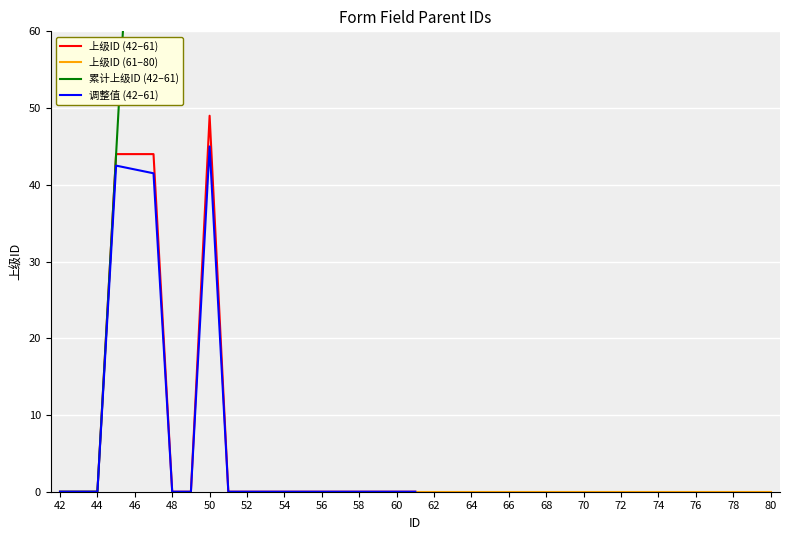

The value of 调整值 (42–61) at 44 is -30.6. True or false?

False